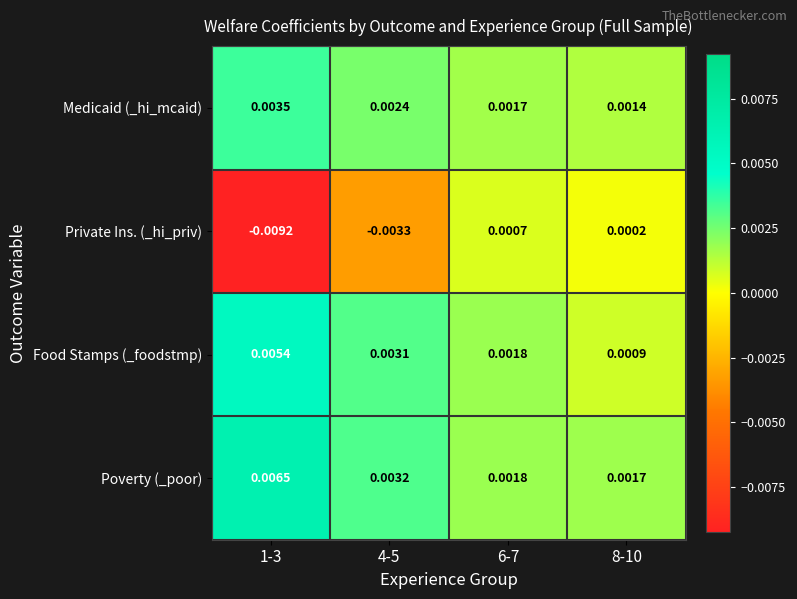

Which category has the highest value across all series?

1-3